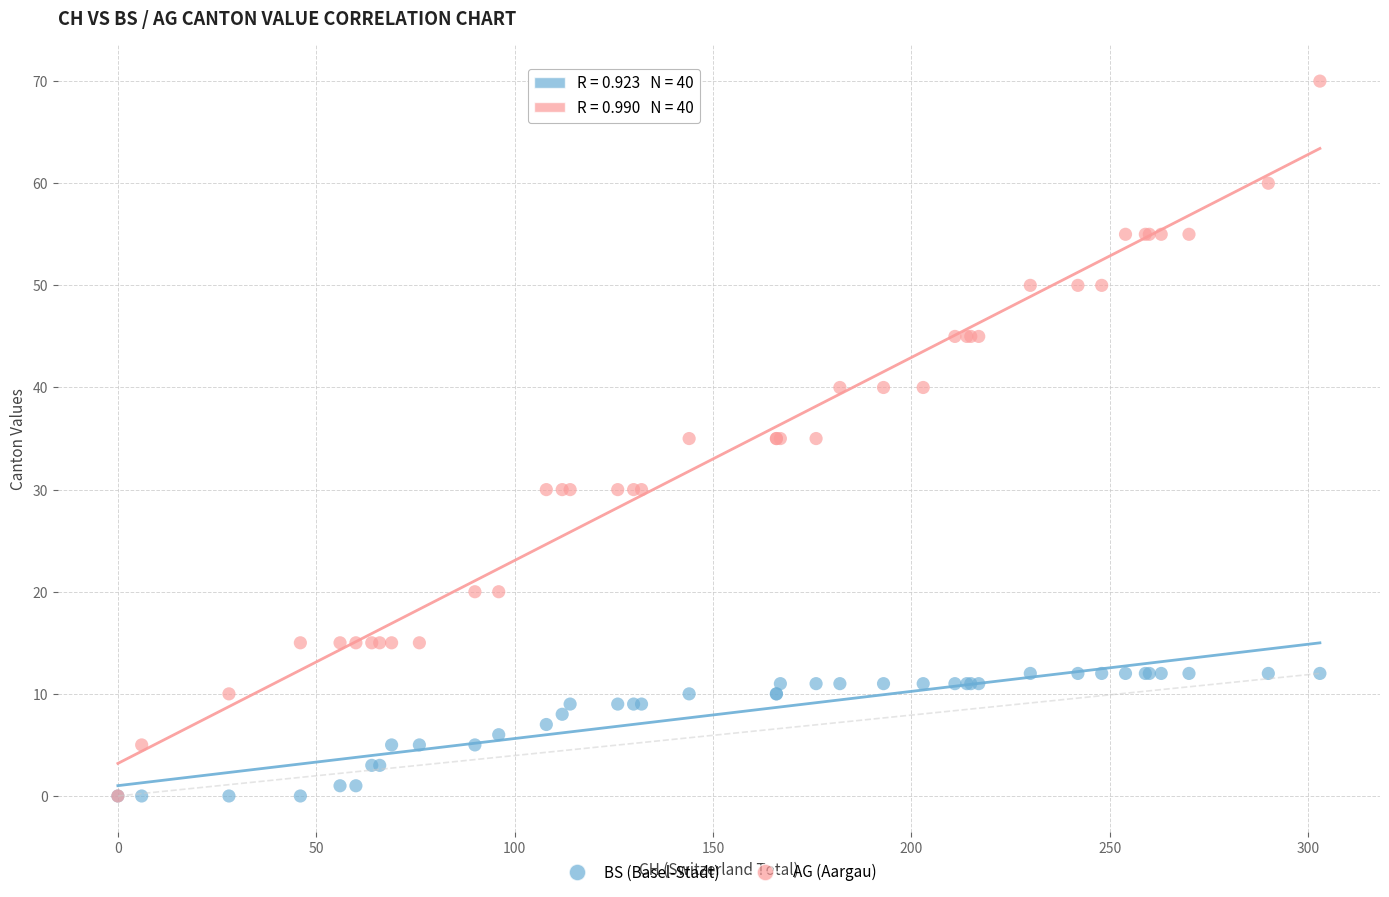

Which series has the largest Y range (max minus min)?

AG (Aargau)